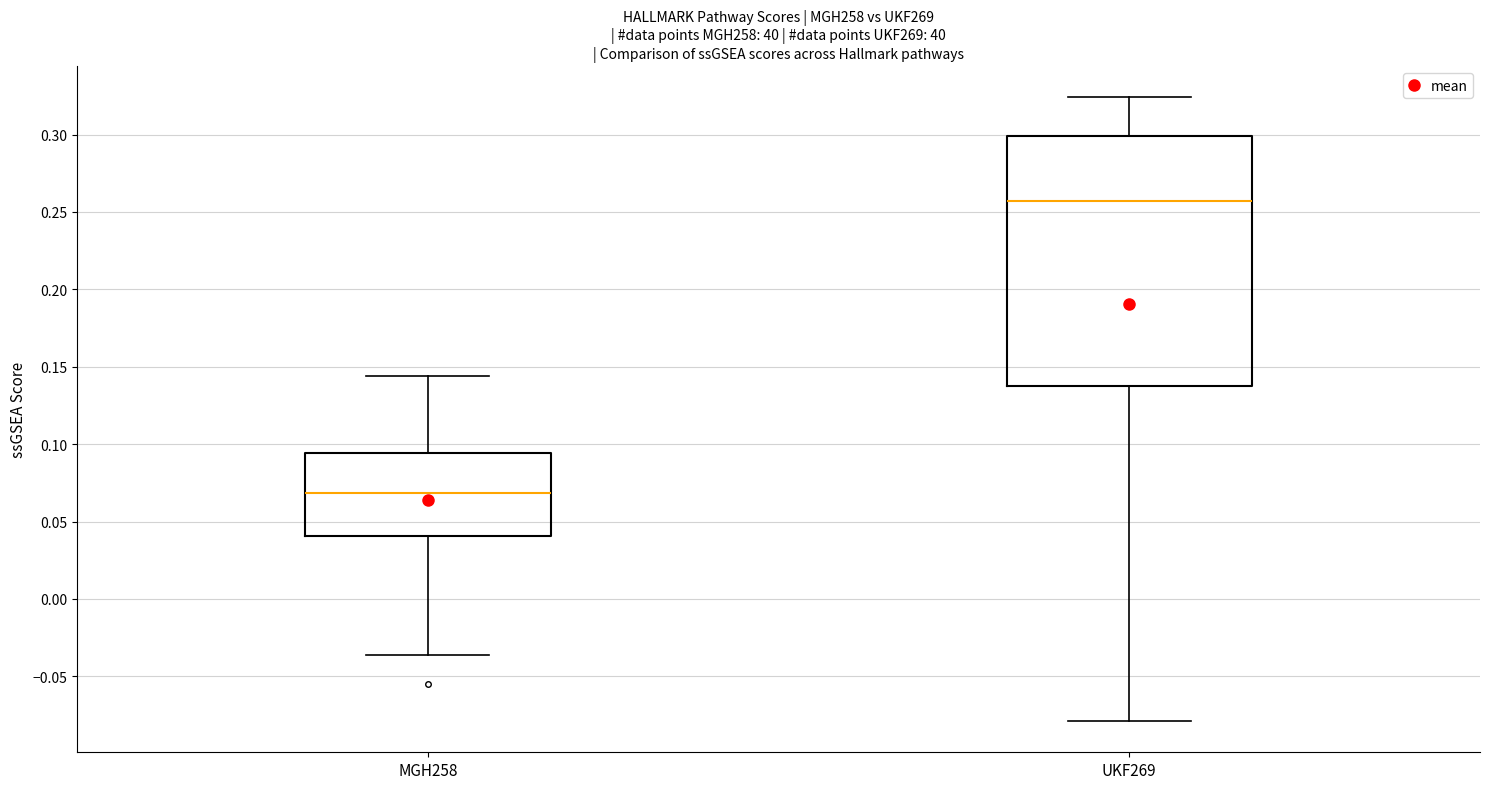

Reading left to right, read every box against the y-axis: the position of its median line, the range the box covers, and the ends of its whiskers. The values are not printed on the chart, so give them approximately, as read against the axis.

MGH258: median 0.070, box 0.040 to 0.095, whiskers -0.035 to 0.145
UKF269: median 0.255, box 0.135 to 0.300, whiskers -0.080 to 0.325